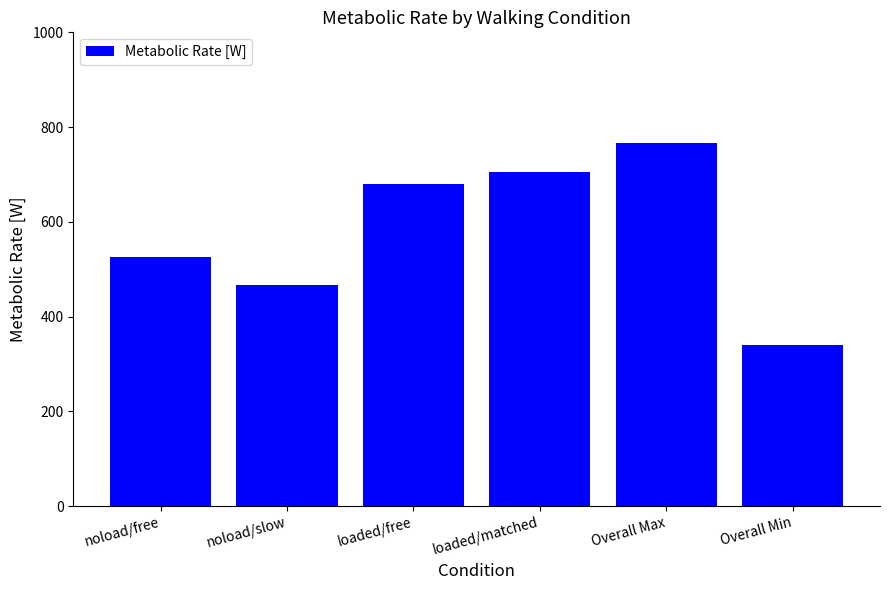

Rank the categories by value from highest to lowest.

Overall Max, loaded/matched, loaded/free, noload/free, noload/slow, Overall Min